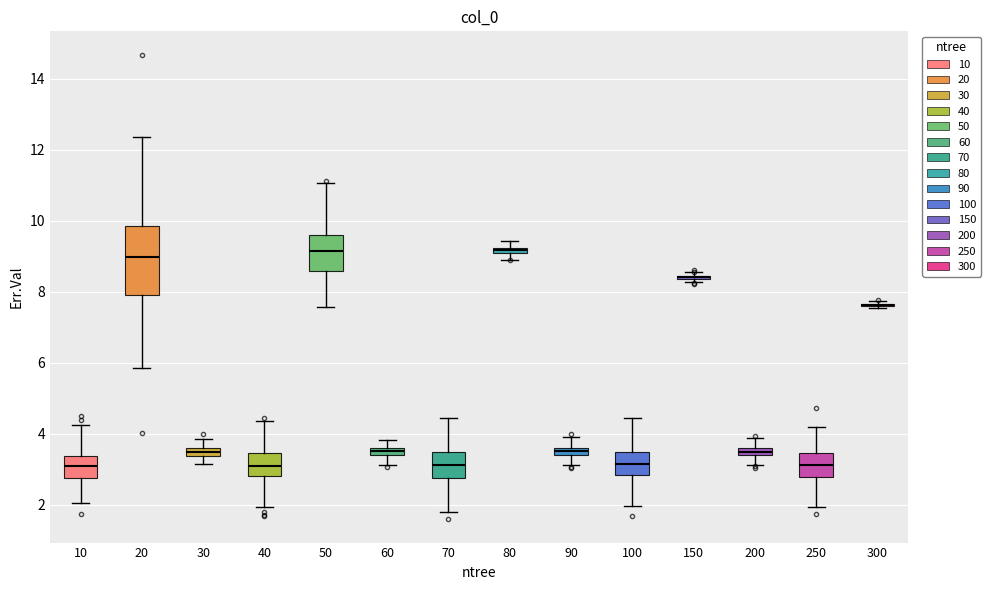

Comparing the boxes themselves (not the whiskers), which one is the tallest?

20